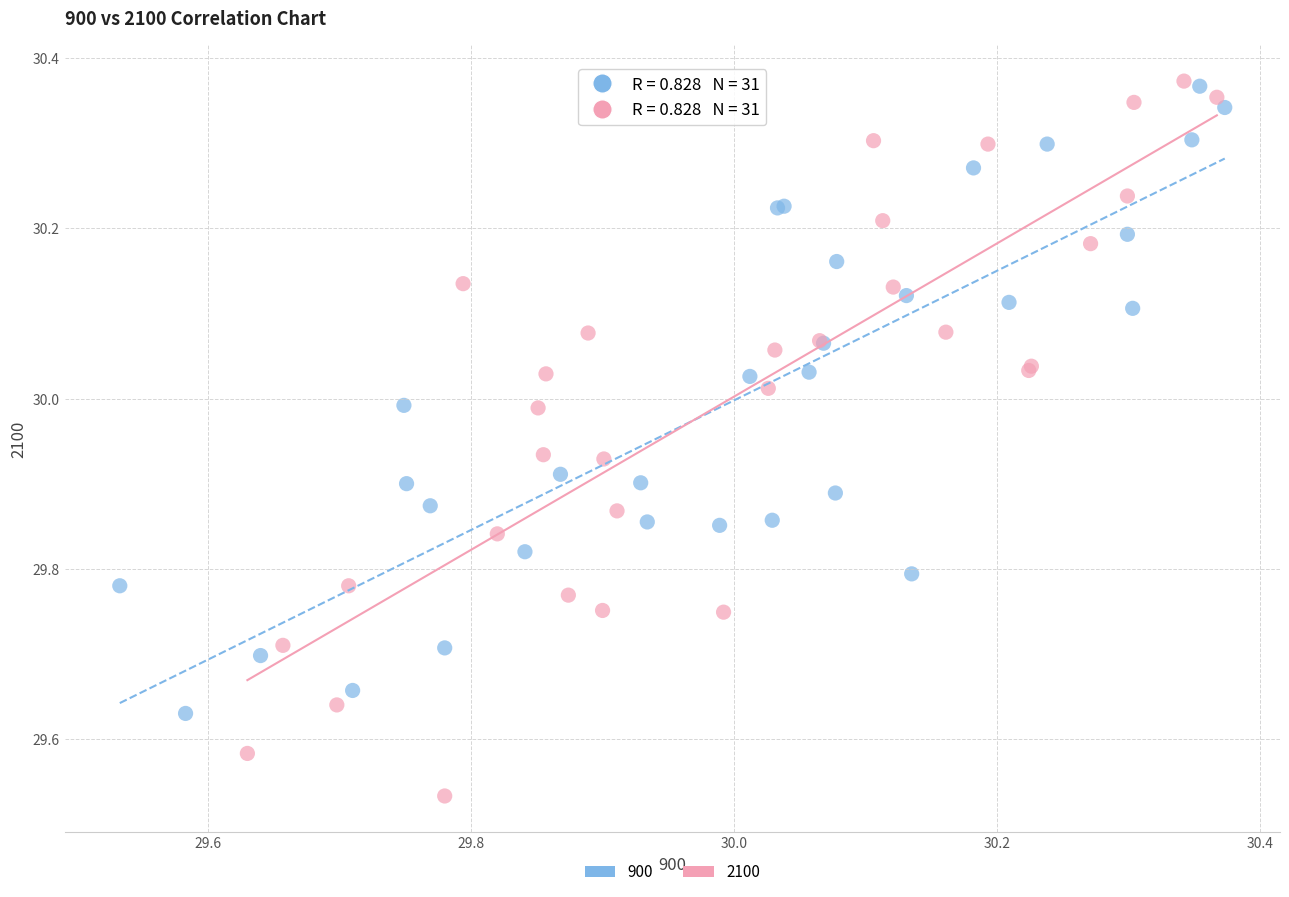

Which series has the largest Y range (max minus min)?

2100